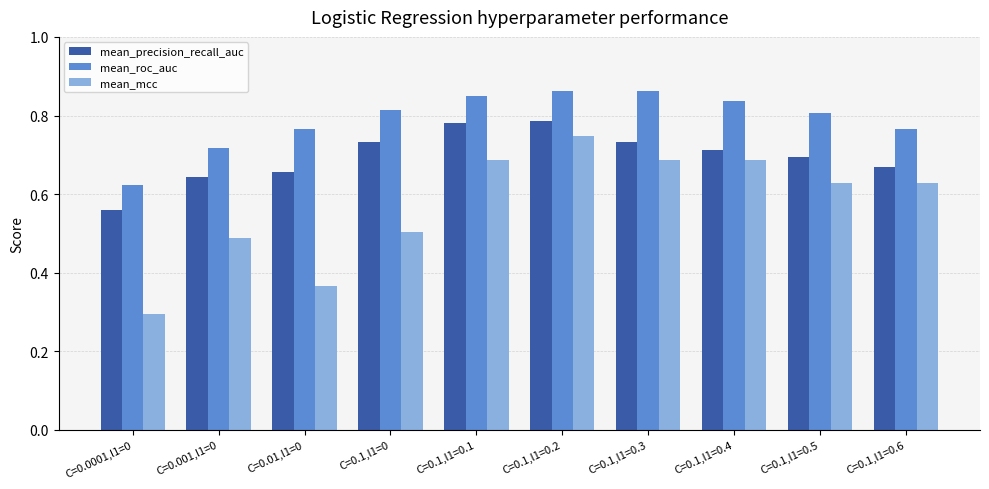

Is the value of mean_mcc at C=0.1,l1=0.3 greater than the value of mean_roc_auc at C=0.1,l1=0.4?

No